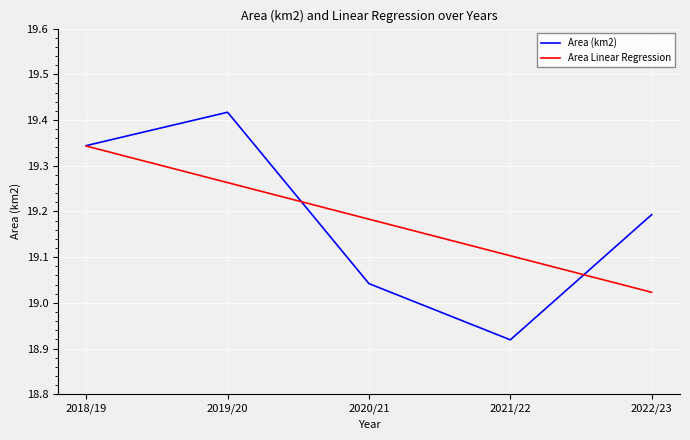

What is the sum of all Area (km2) values?

95.9